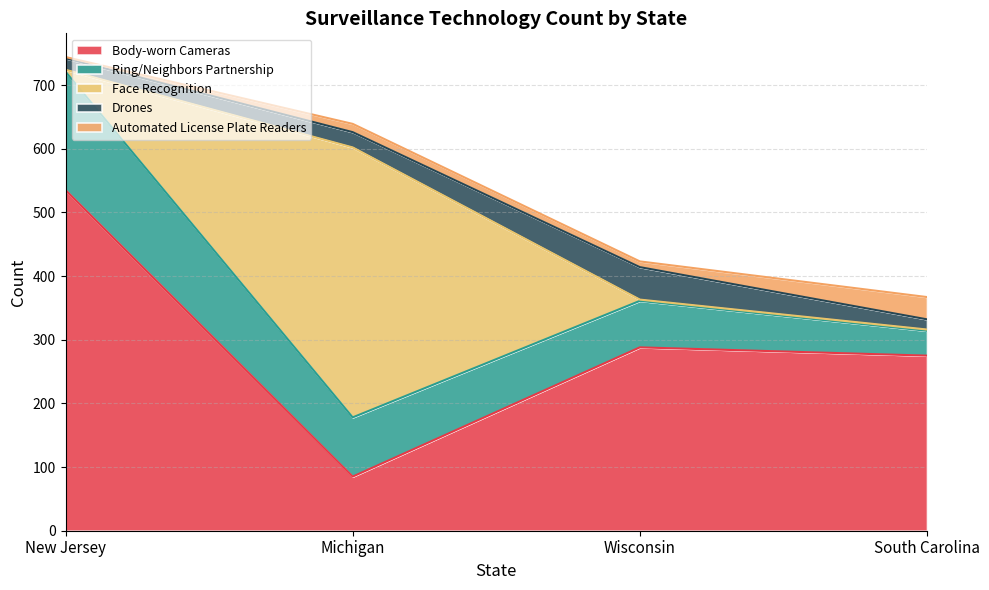

The Ring/Neighbors Partnership series shows 21 at South Carolina. True or false?

False